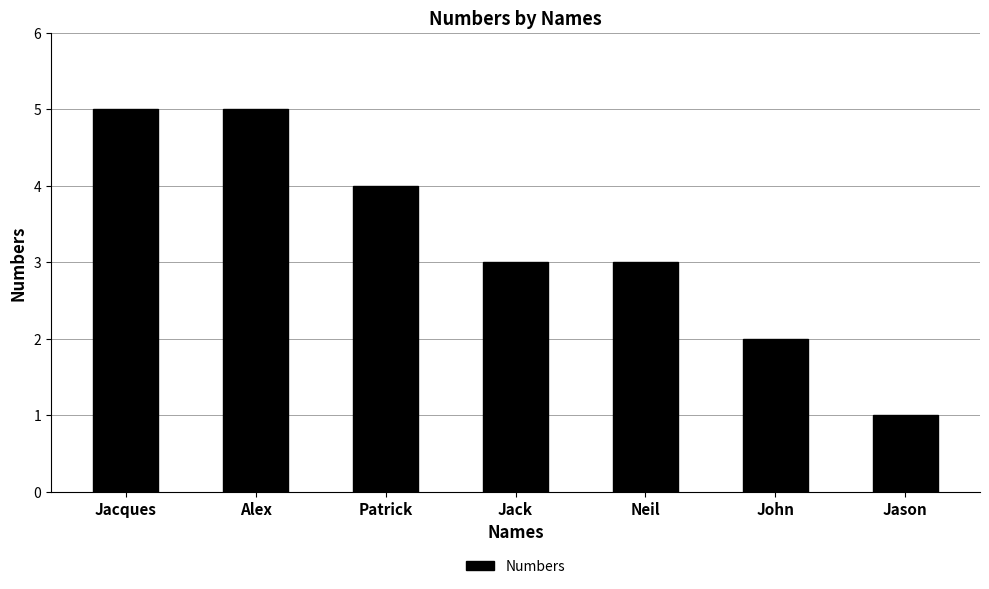

Reading right to left, transcribe all the data shown in this chart.

Jason=1	John=2	Neil=3	Jack=3	Patrick=4	Alex=5	Jacques=5